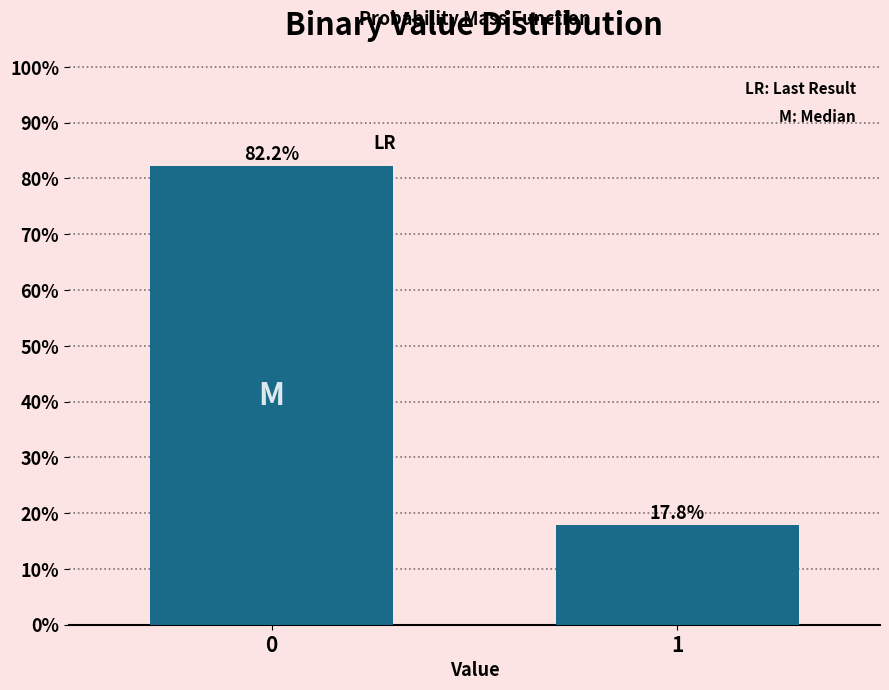

Reading right to left, transcribe all the data shown in this chart.

17.8	82.2